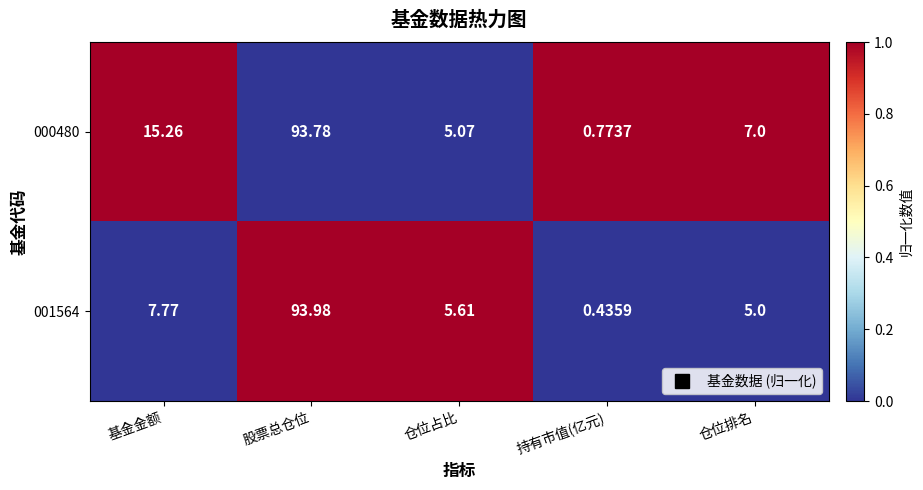

Which category has the lowest value across all series?

持有市值(亿元)